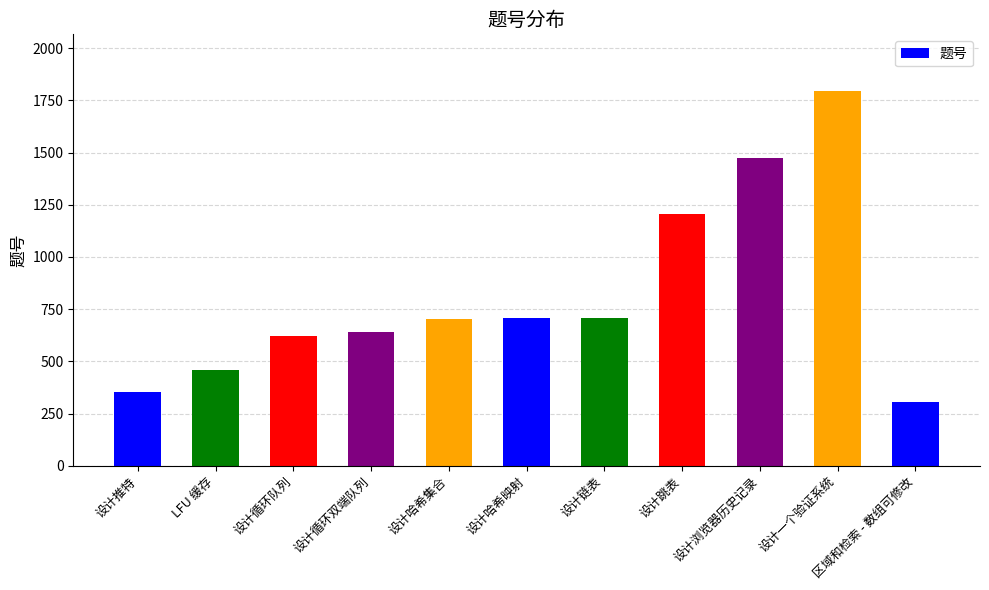

What is the label of the 4th bar from the left?

设计循环双端队列